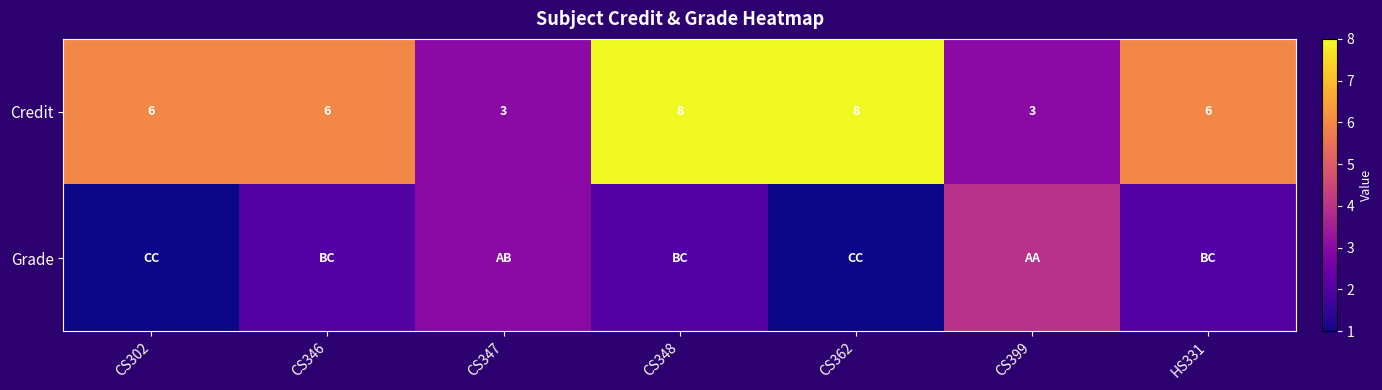

What is the sum of the Credit values at CS346 and CS348?

14